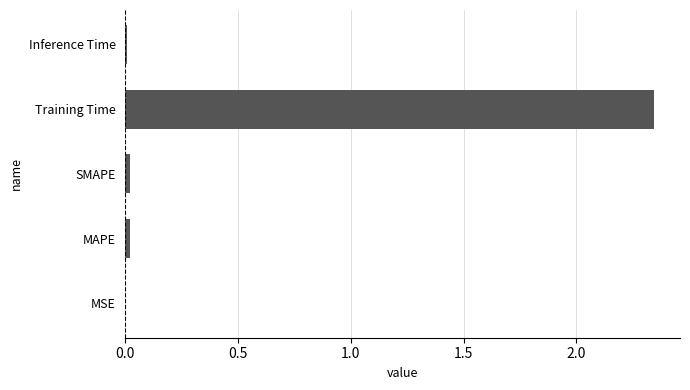

The value at Inference Time is 0.0. True or false?

True